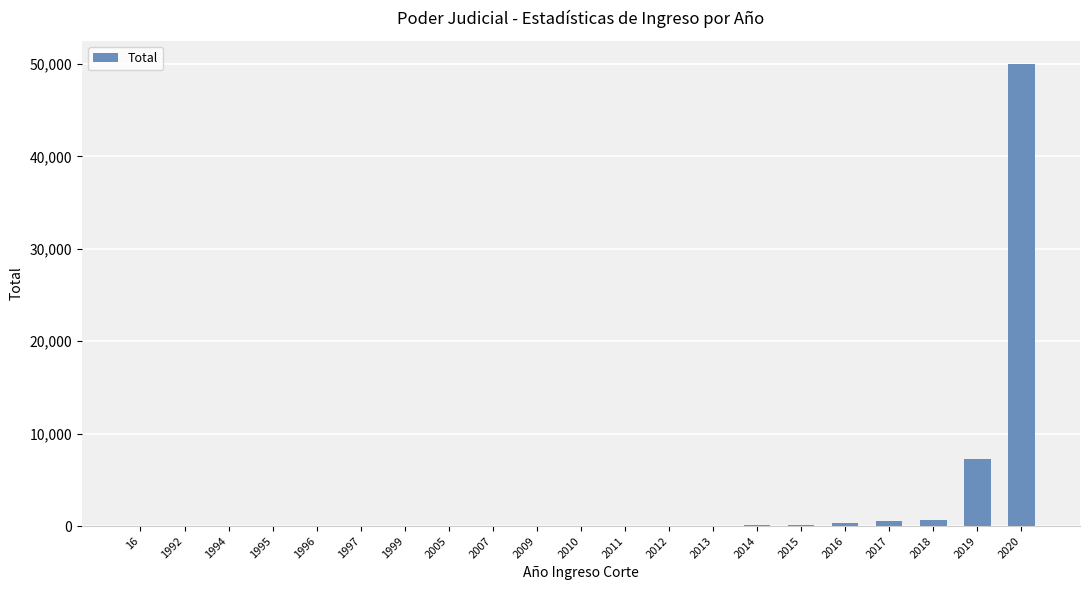

Does the chart contain stacked bars?

No